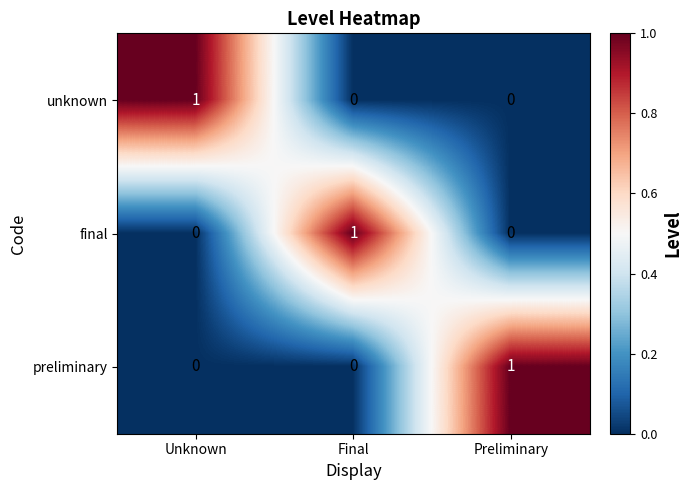

Reading left to right, extract all data points from this chart.

unknown: Unknown=1	Final=0	Preliminary=0
final: Unknown=0	Final=1	Preliminary=0
preliminary: Unknown=0	Final=0	Preliminary=1